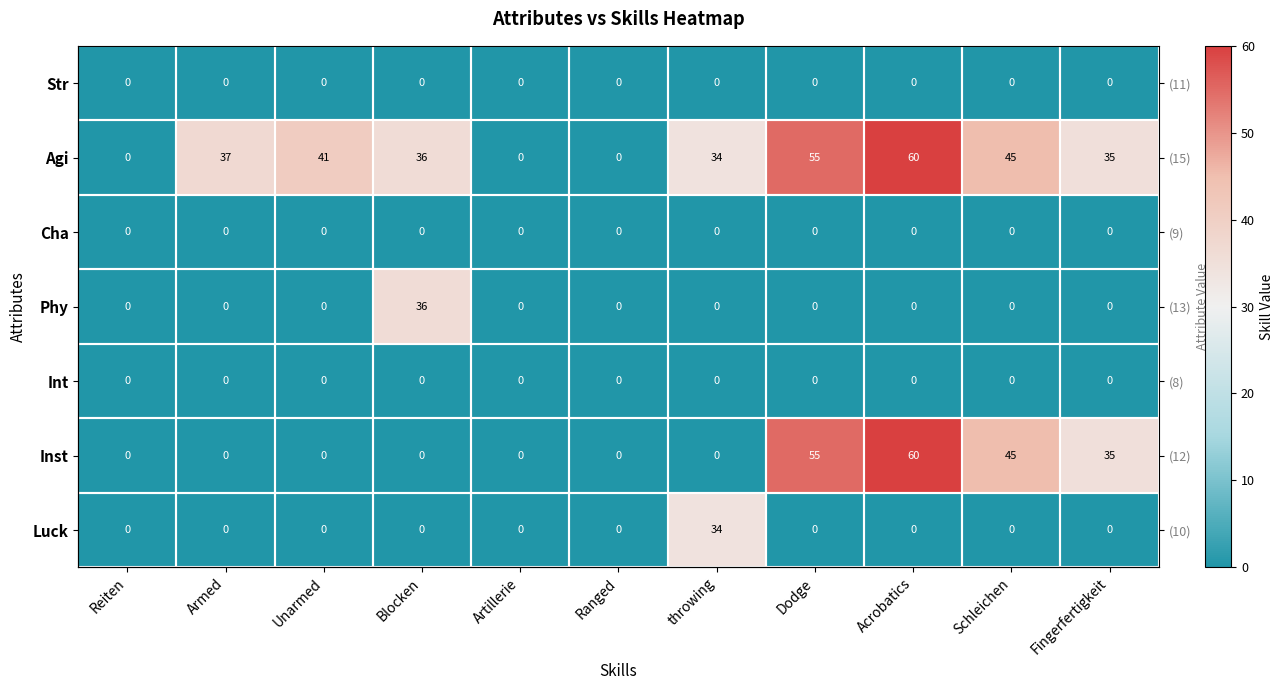

Read the Inst value at Acrobatics.

60